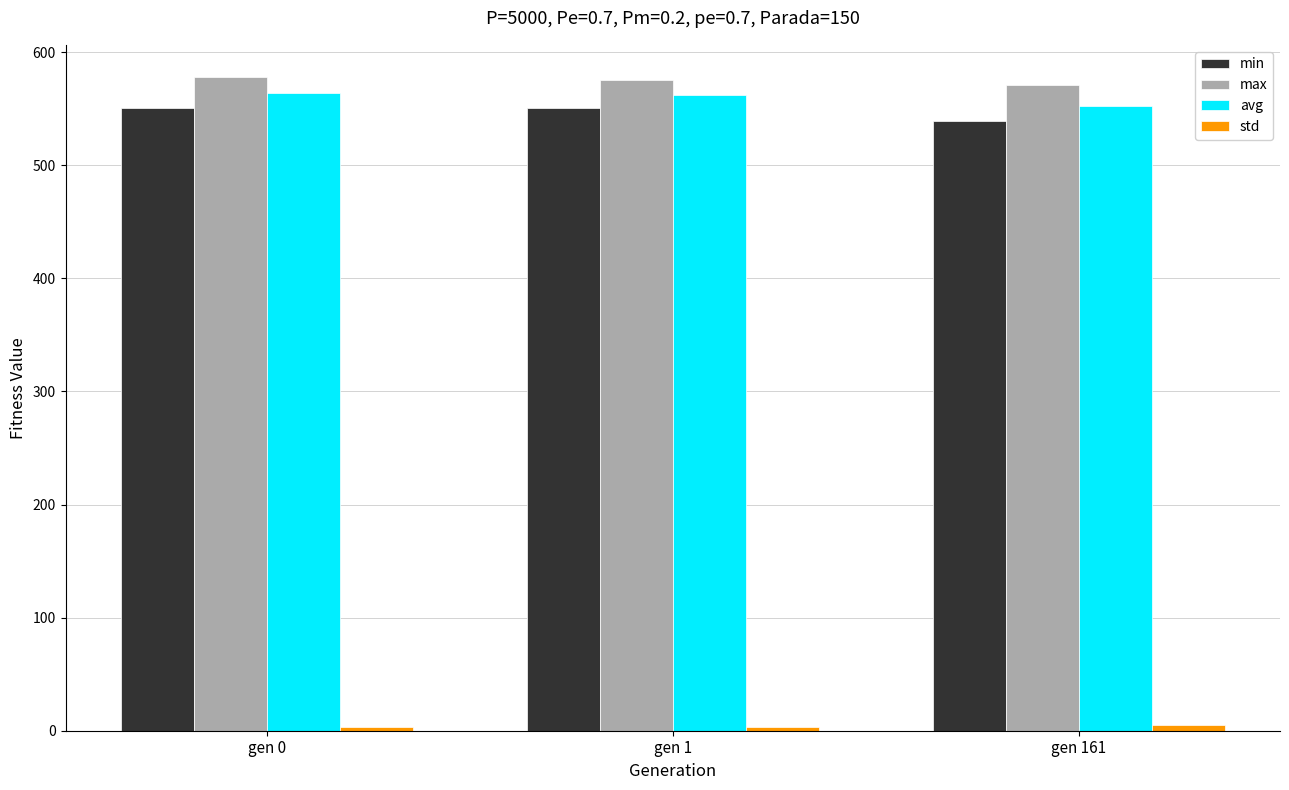

At how many categories does at least one series exceed 365?

3